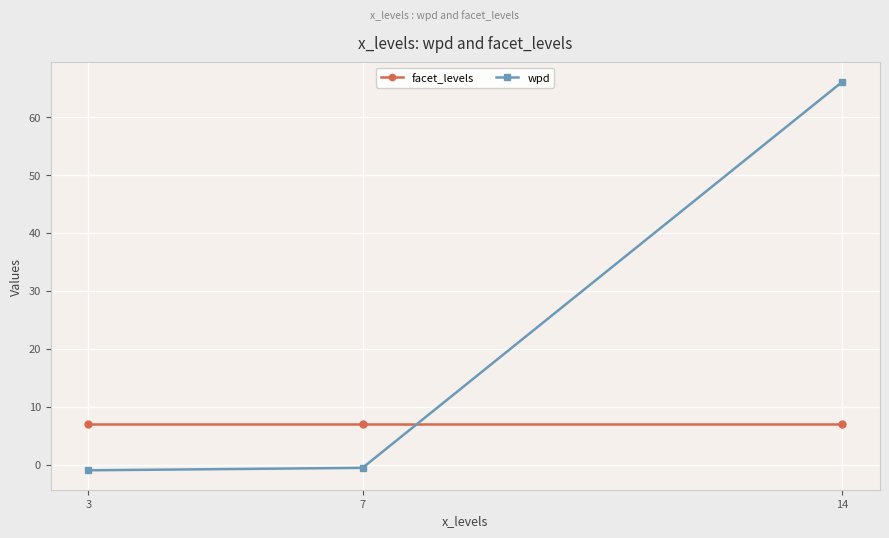

At which category is the sum across all series the highest?

14